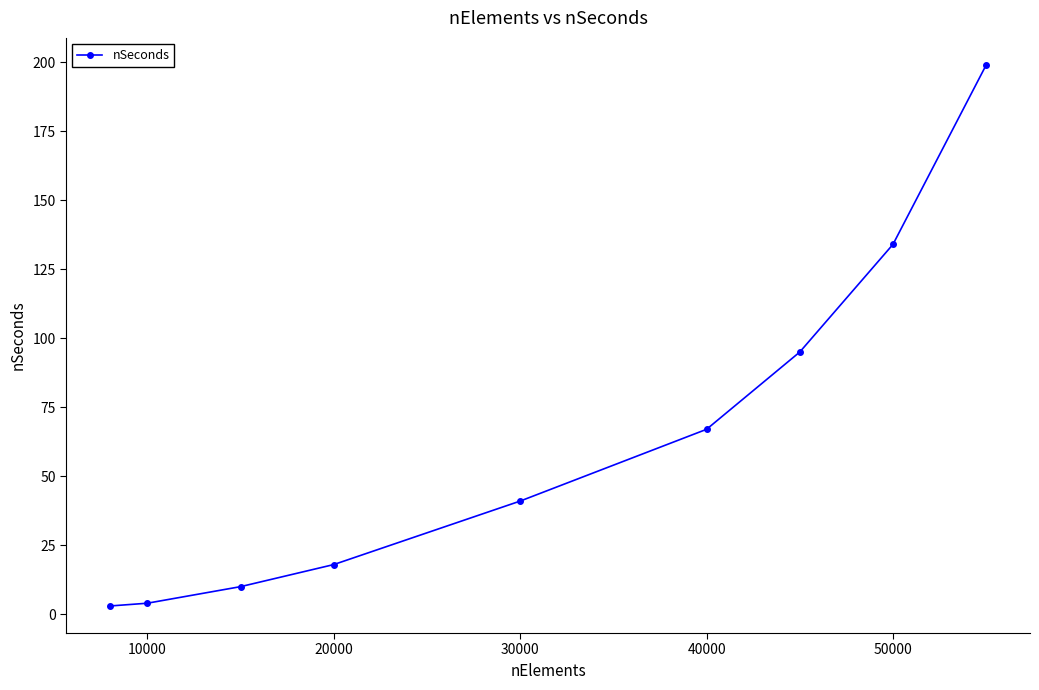

What is the value of the 7th point from the left?

95